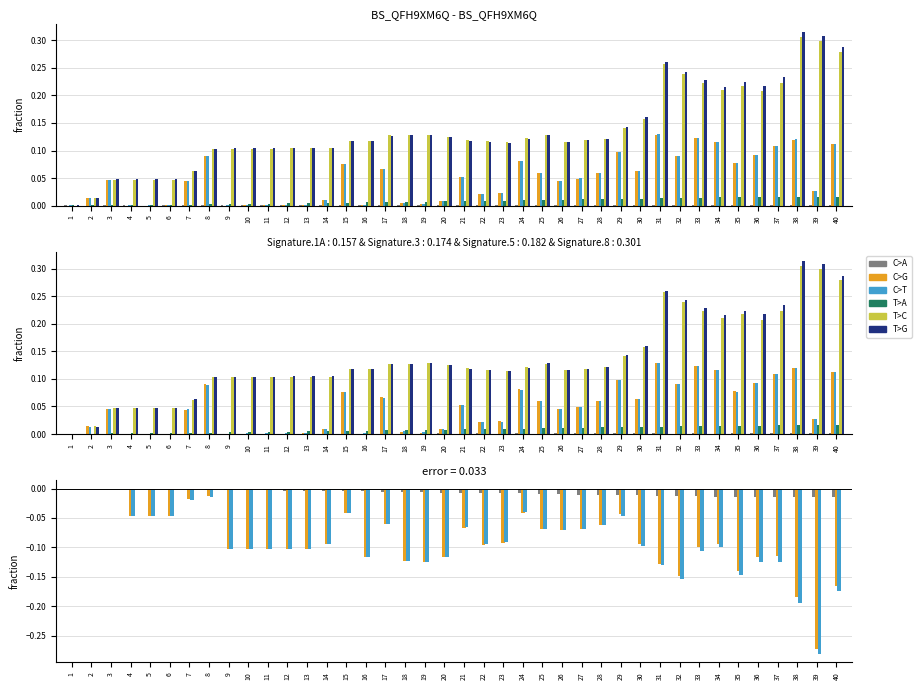

At how many categories does at least one series exceed 0?

40